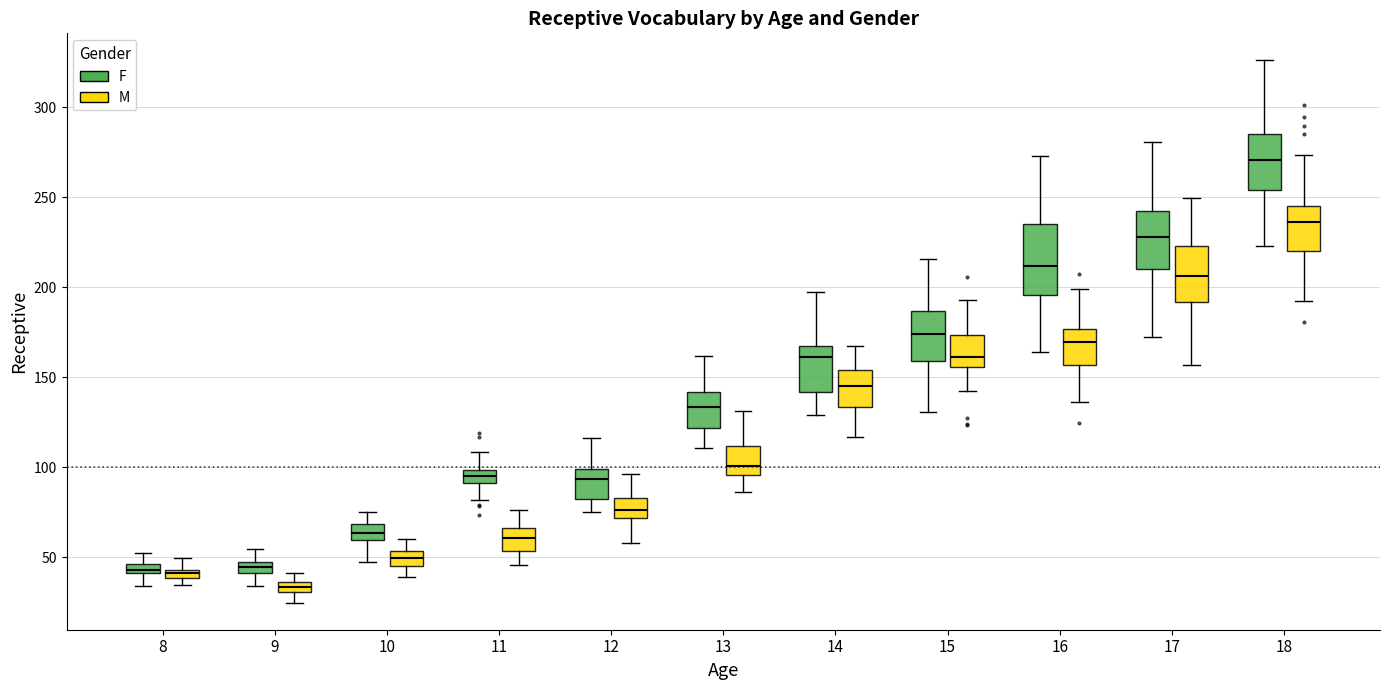

Which box is the tallest, from its lower edge to its upper edge?

16 (F)